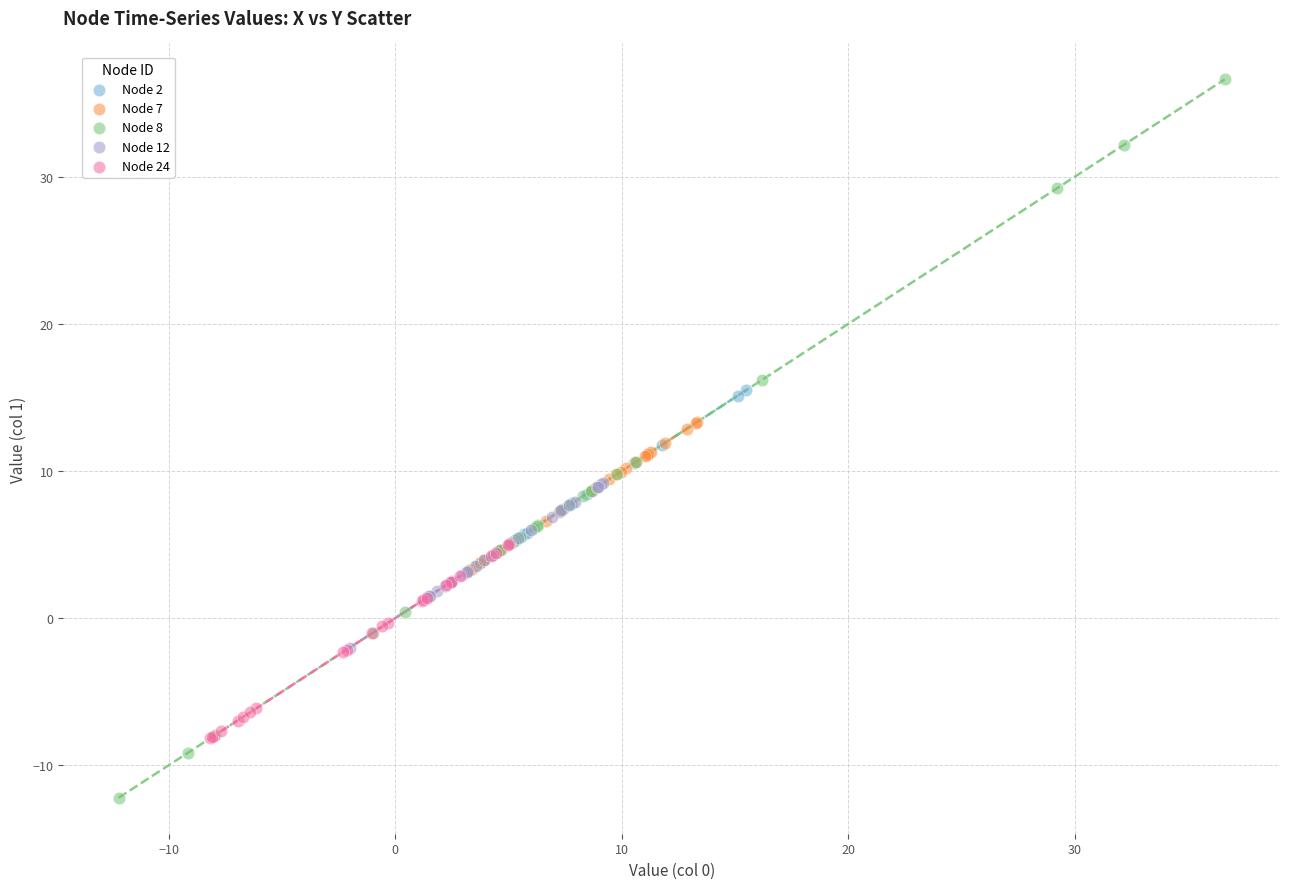

Which series contains the lowest Y value?

Node 8